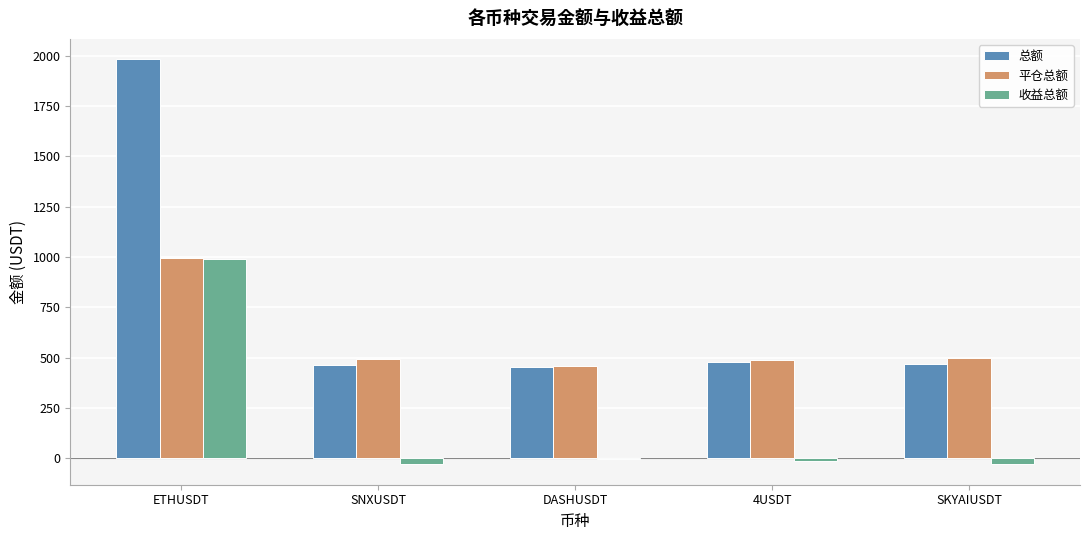

What are all the series names shown in the legend?

总额, 平仓总额, 收益总额